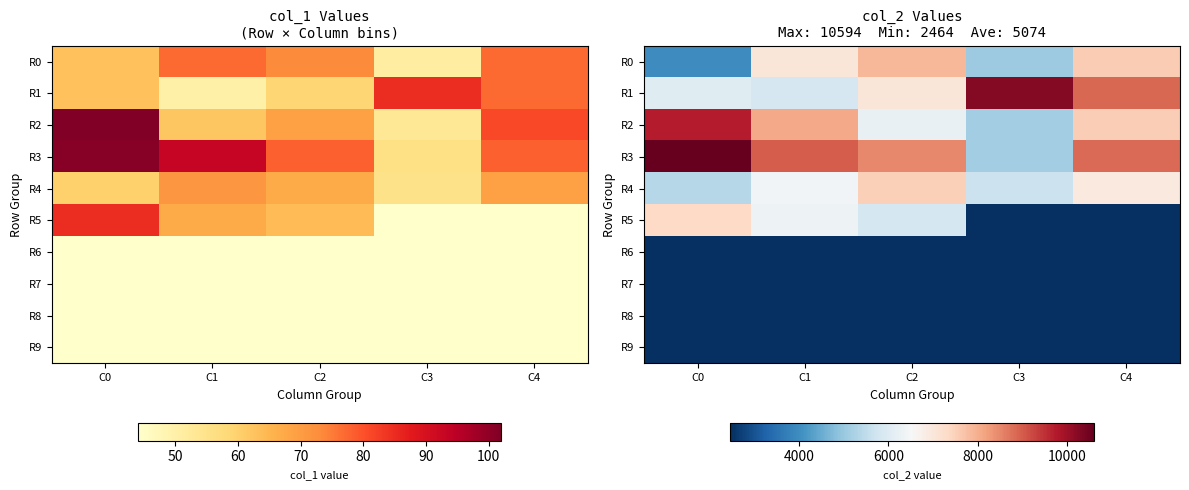

At which category is the sum across all series the highest?

C0